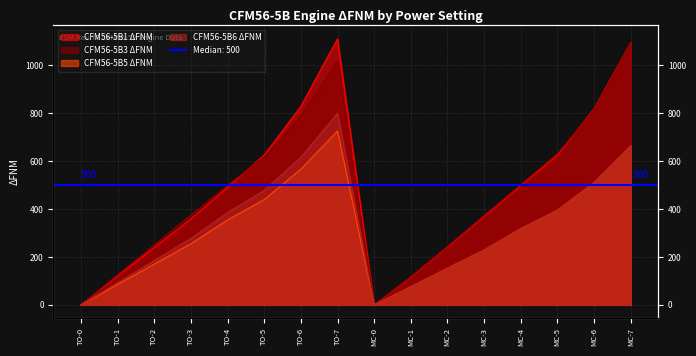

True or false: CFM56-5B3 ΔFNM has a value of -561 at MC-0.

False